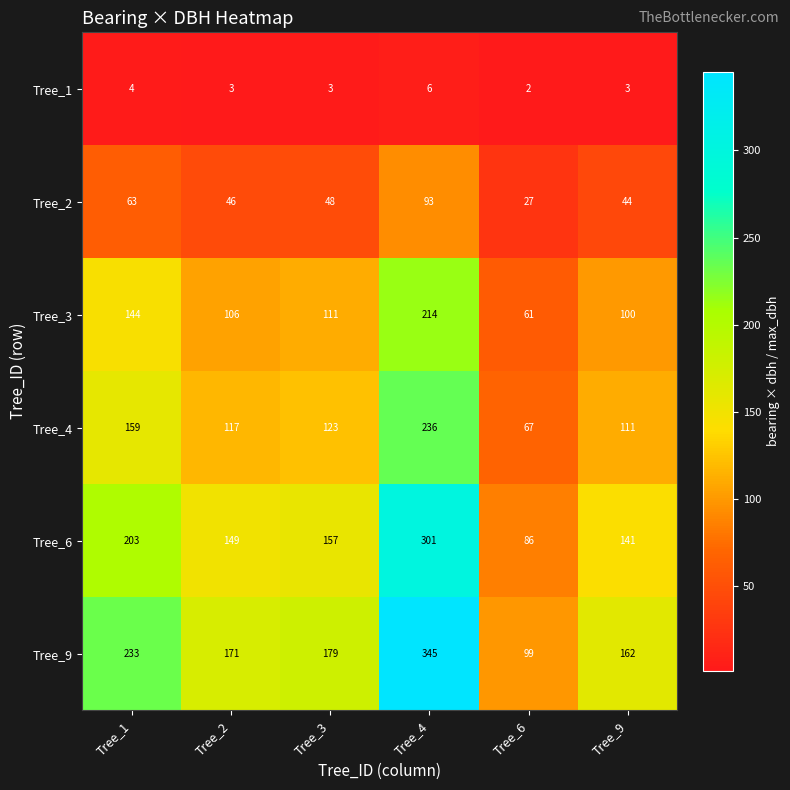

At which label is Tree_9 closest to 222?

Tree_1